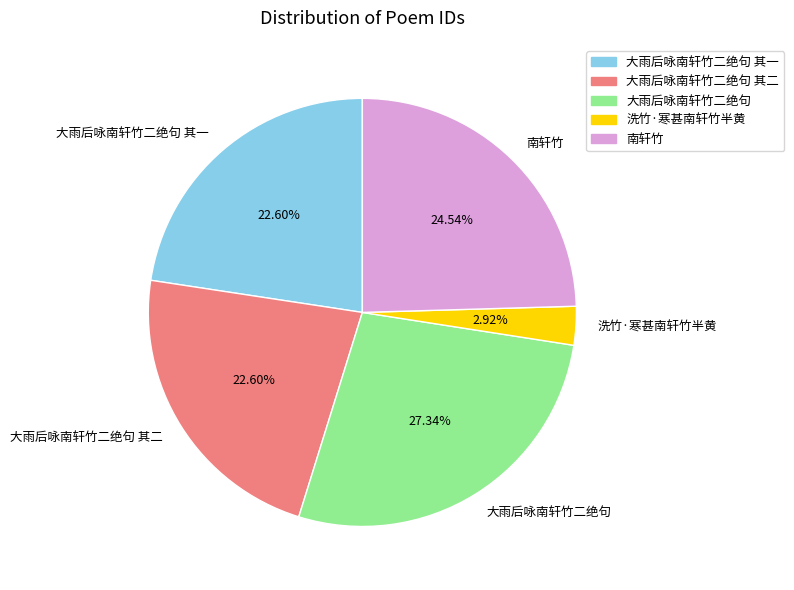

Which category has the biggest portion of the pie?

大雨后咏南轩竹二绝句